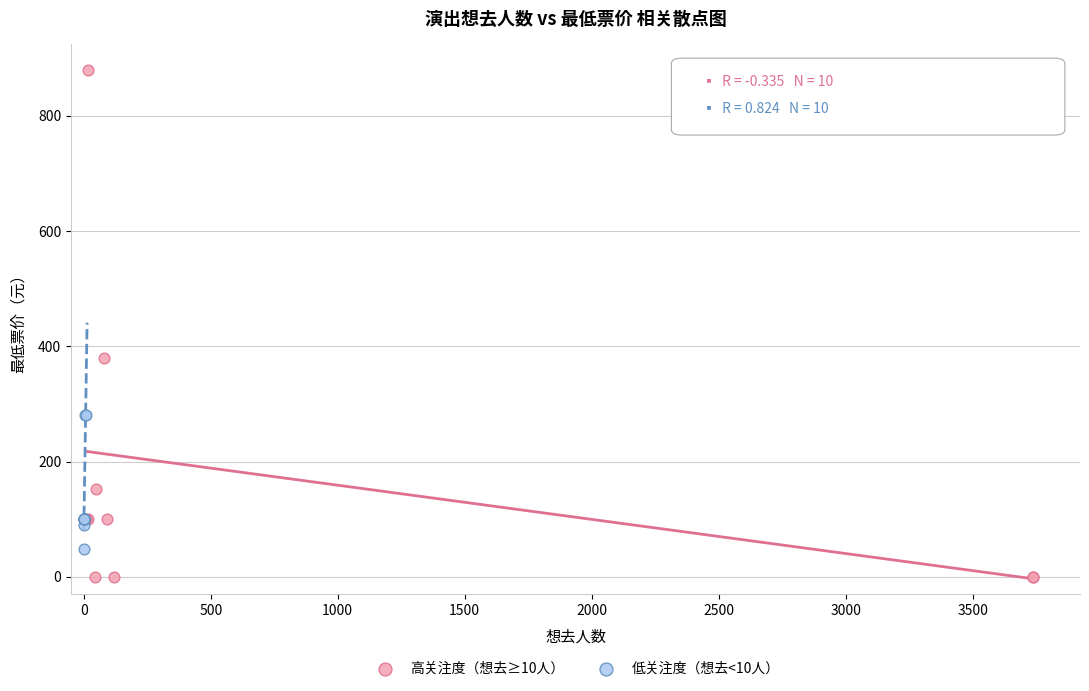

Which series has the widest spread of Y values?

高关注度（想去≥10人）